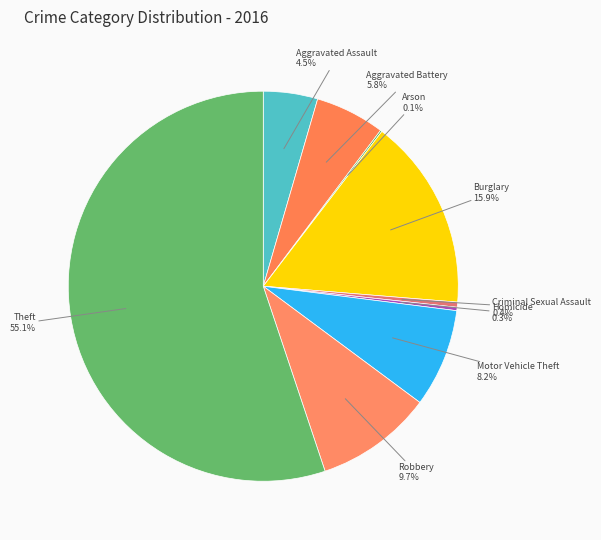

Count the number of slices in the pie.

9